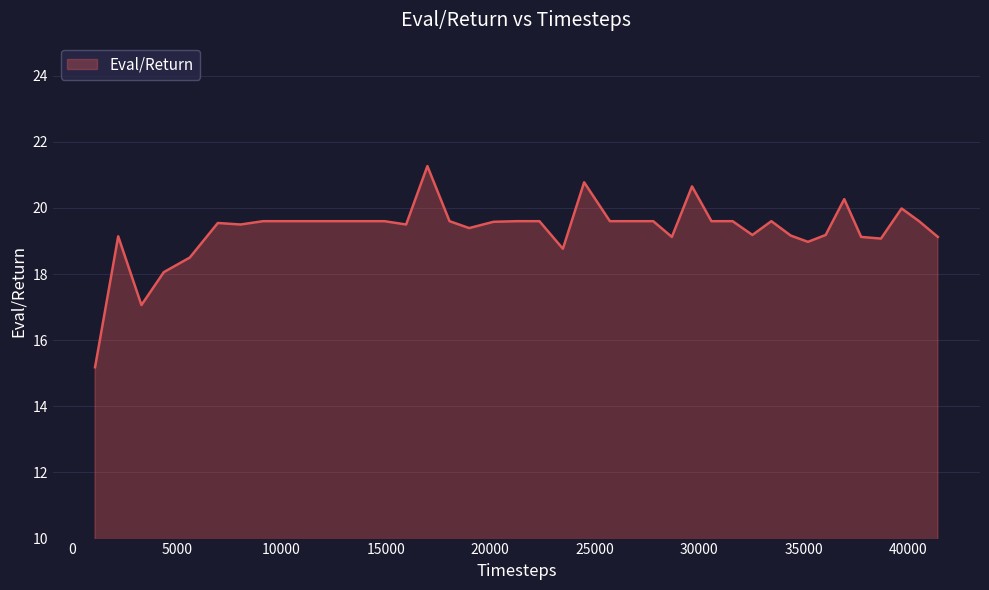

What is the difference between the maximum and minimum values?

6.1